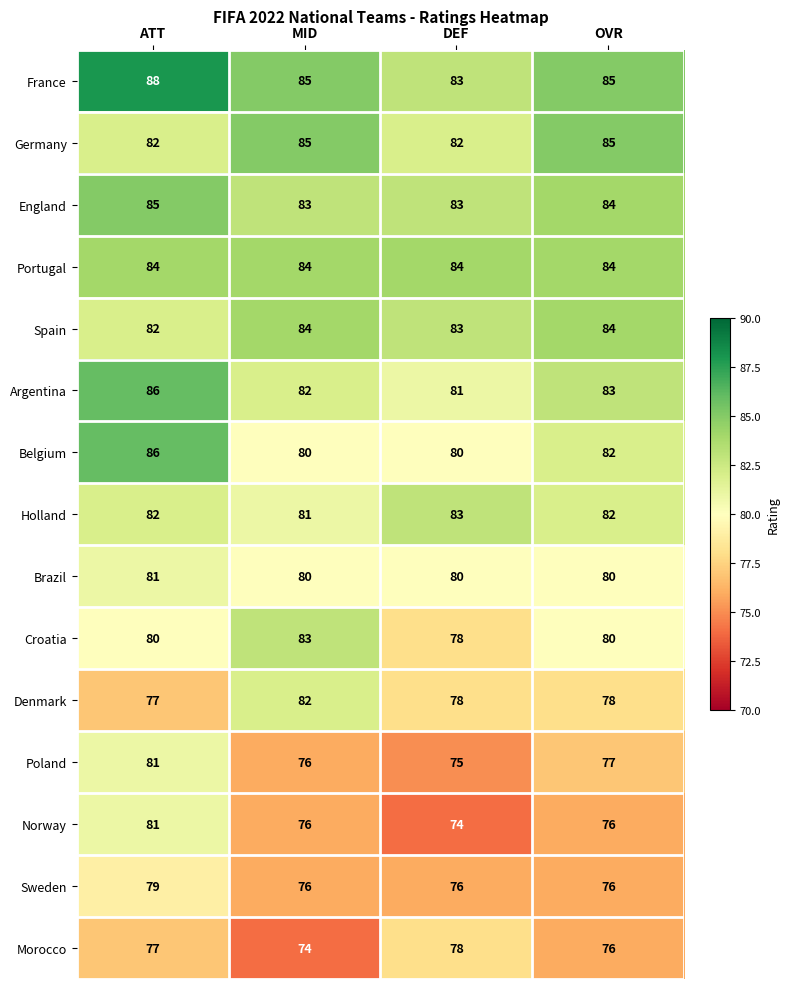

Is it true that Germany equals 35 at ATT?

False